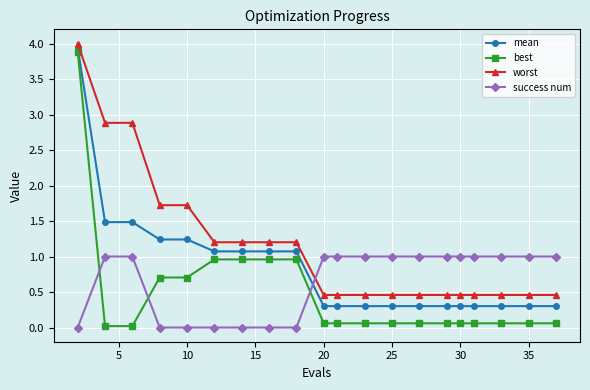

Which series has the widest spread of values?

best